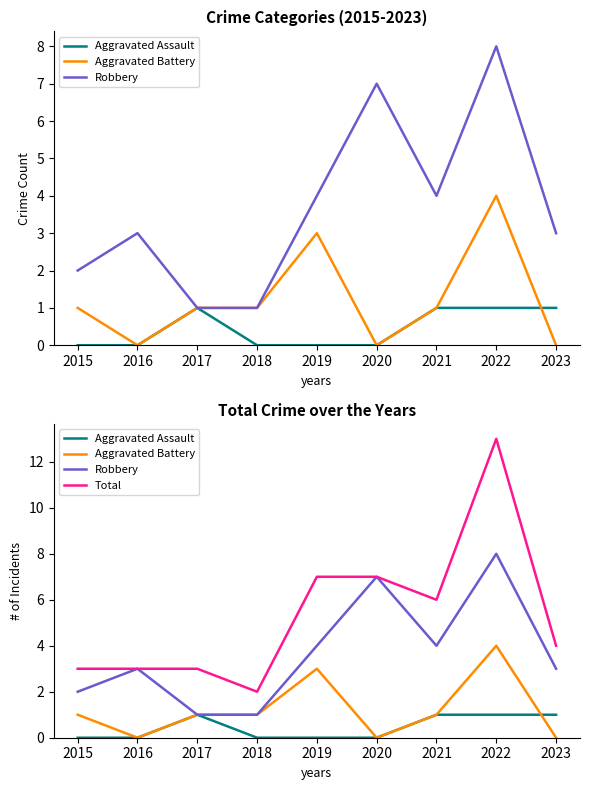

At which category is the sum across all series the highest?

2022